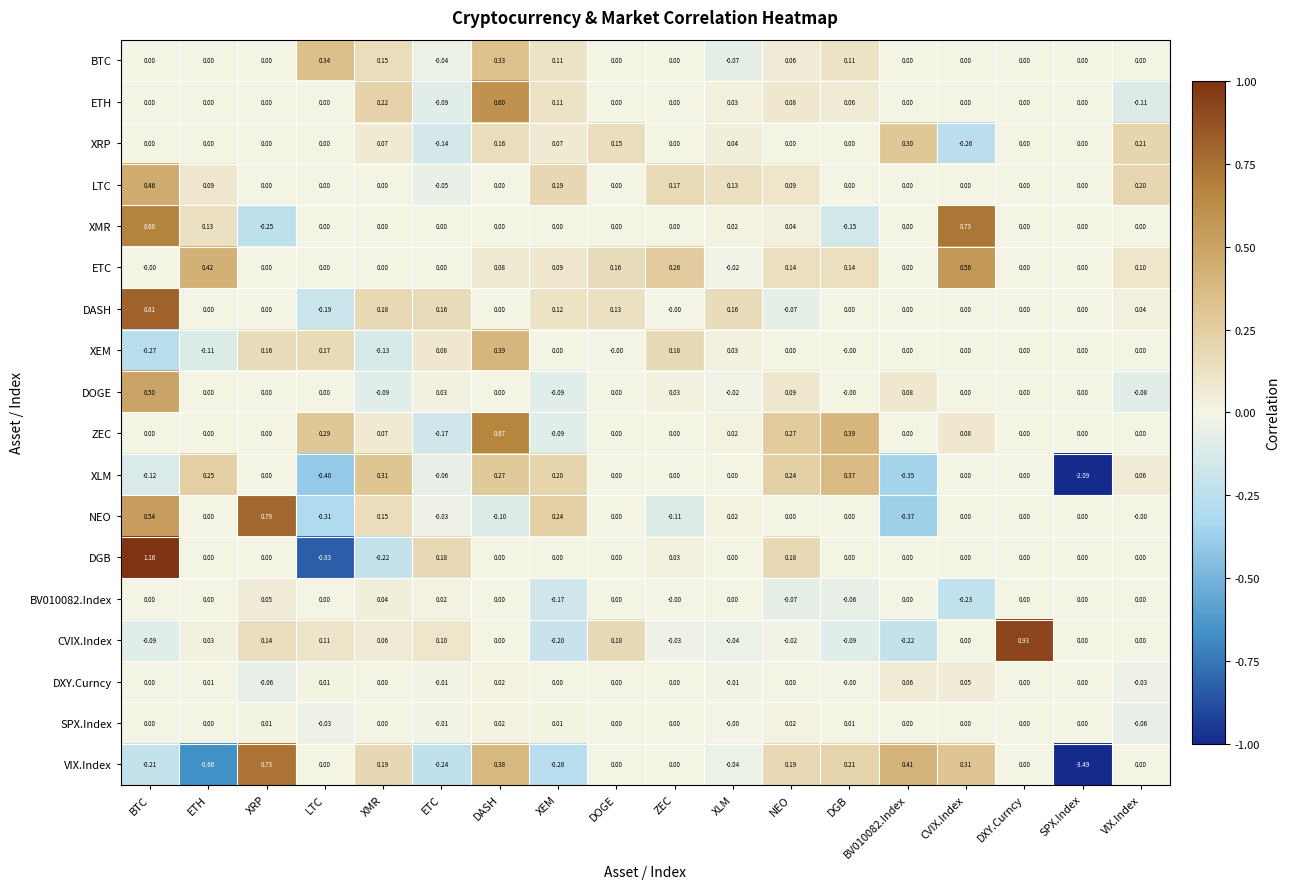

Which series has the largest total across all categories?

ETC